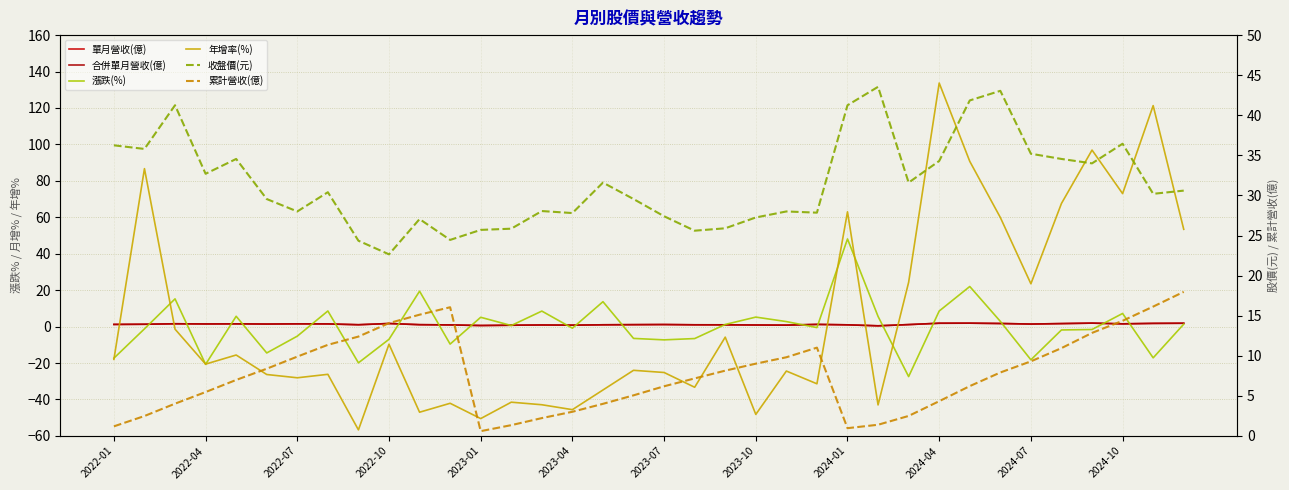

What is the average value of the 年增率(%) series?

4.2